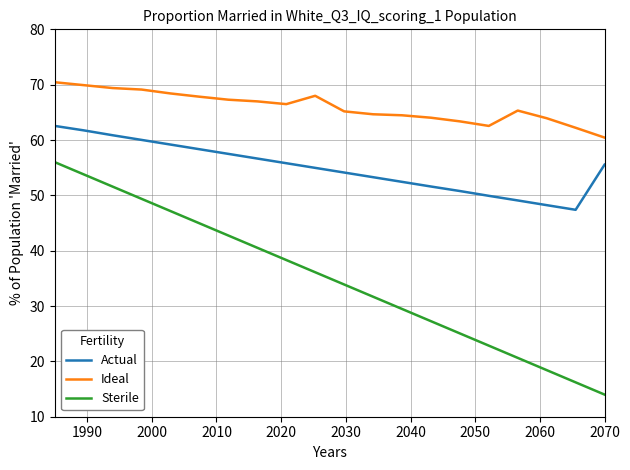

What is the difference between the second highest and minimum values in the Ideal series?

9.5